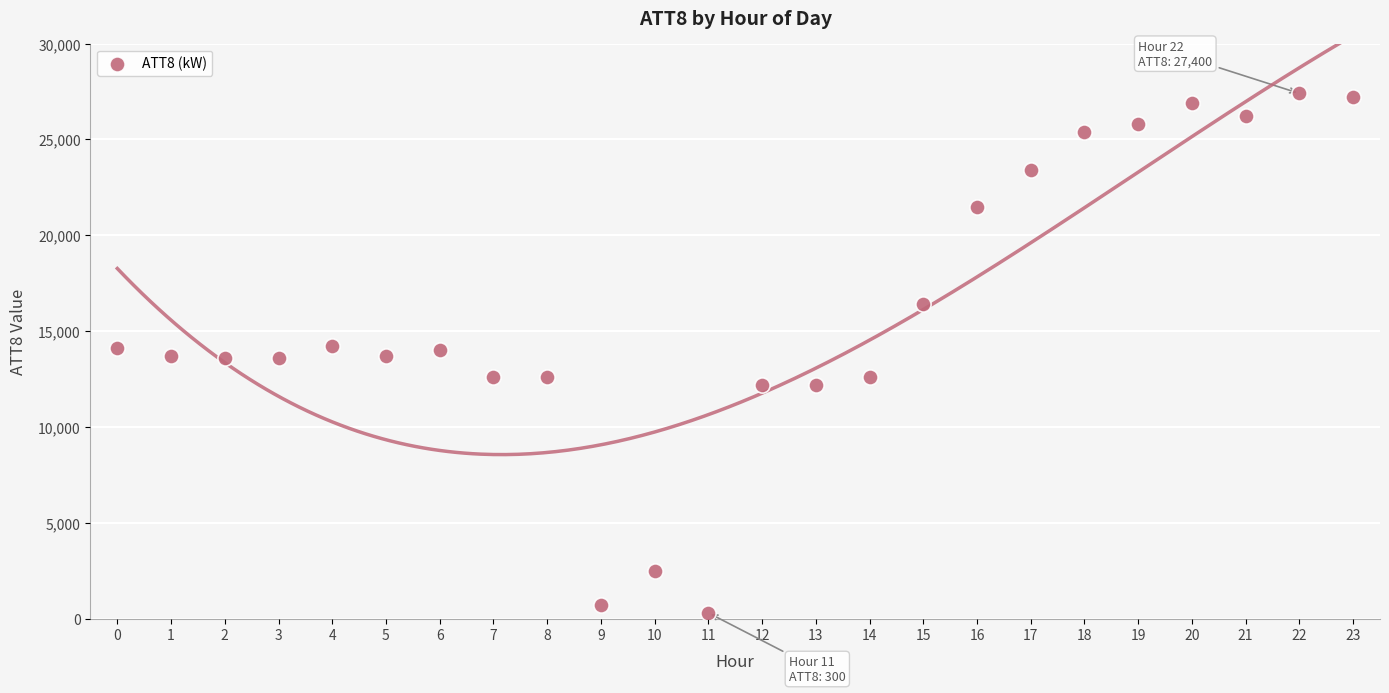

What is the range of Y values (max minus min)?

27100